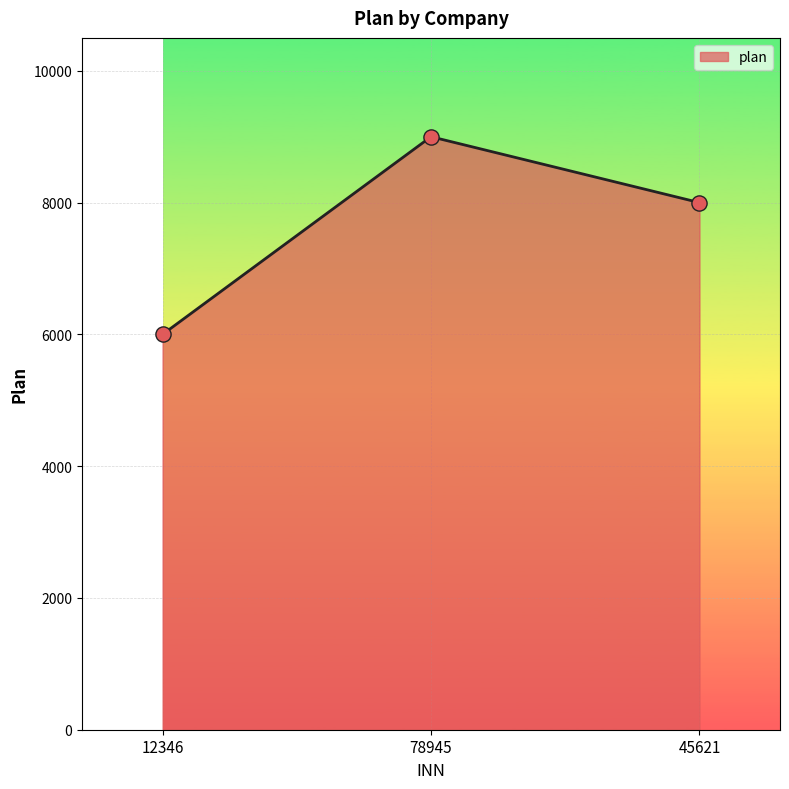

Approximately how many times larger is the value at 78945 compared to 45621?

1.1